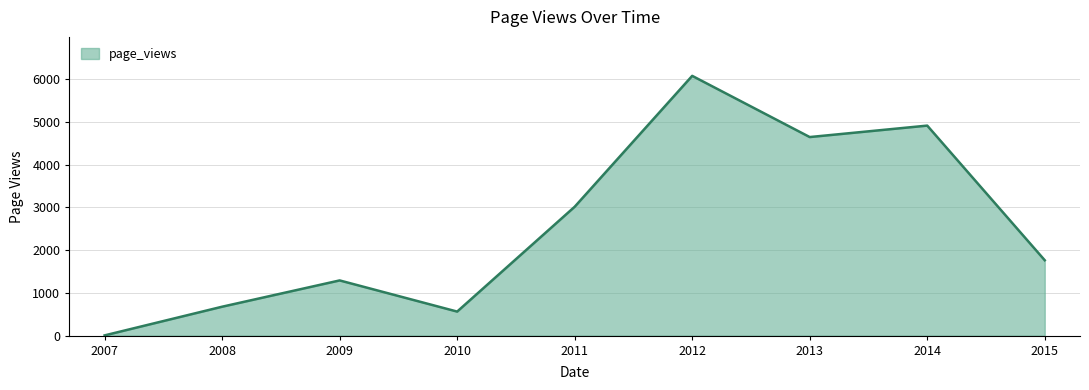

How many lines are shown in the chart?

1